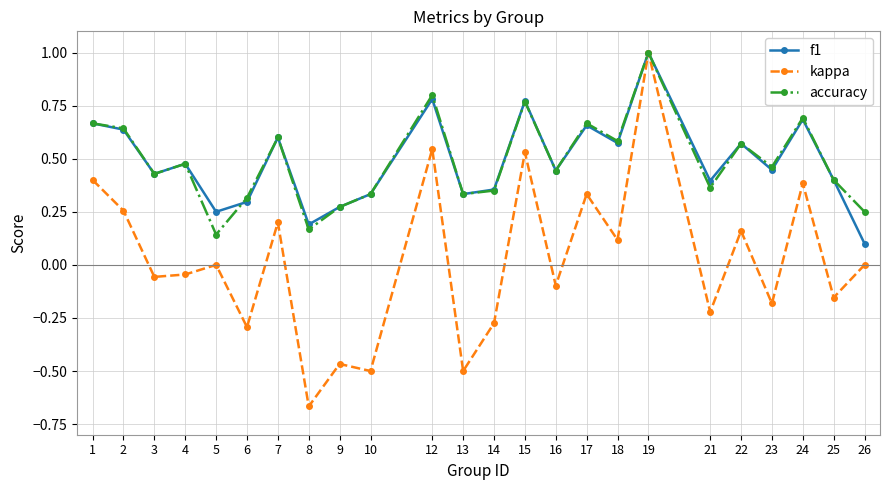

What are all the series names shown in the legend?

f1, kappa, accuracy